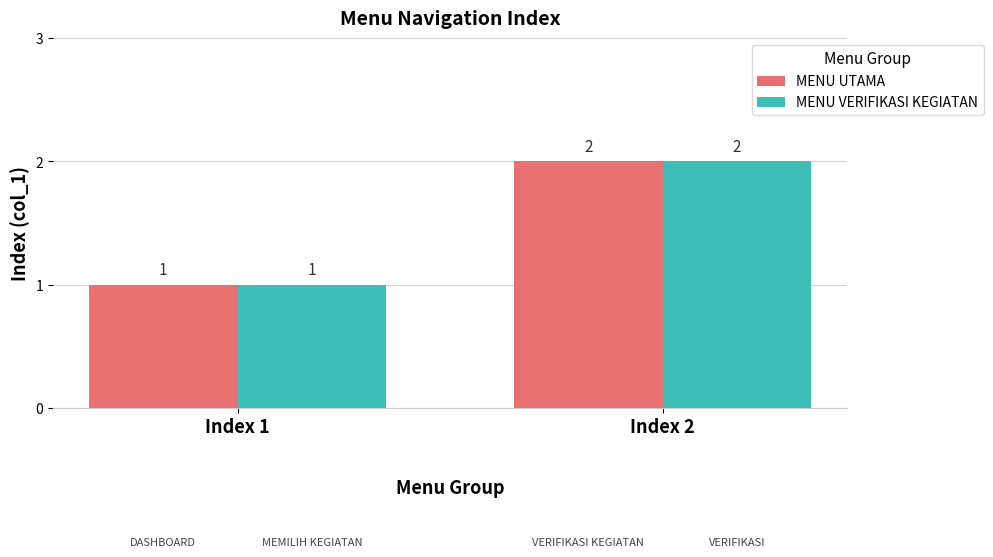

List the labels in order of MENU VERIFIKASI KEGIATAN value, largest first.

Index 2, Index 1